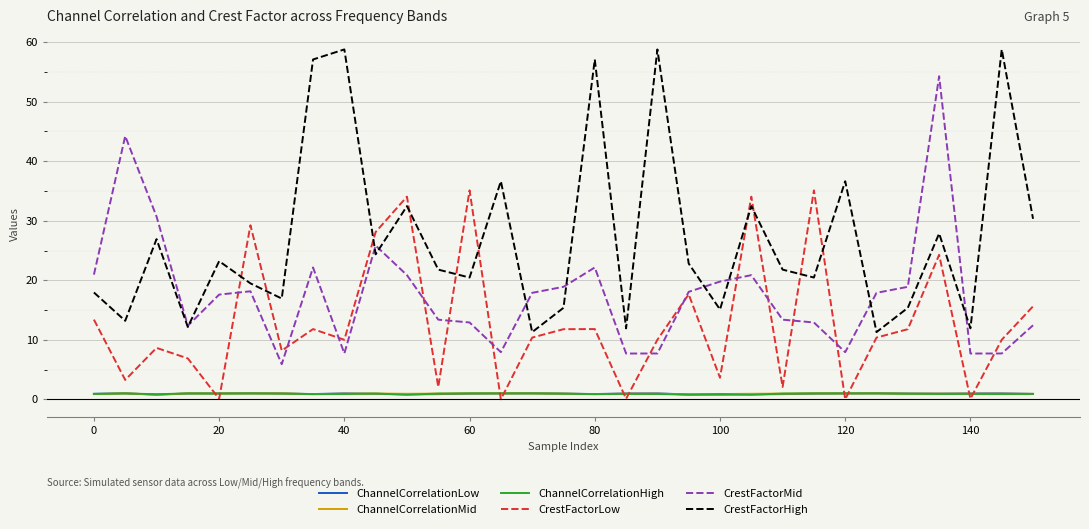

True or false: ChannelCorrelationLow and CrestFactorHigh cross at least once.

False